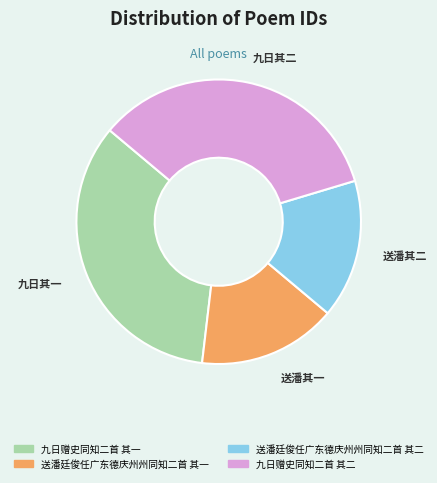

Is 送潘廷俊任广东德庆州州同知二首 其一 the majority of the pie?

No